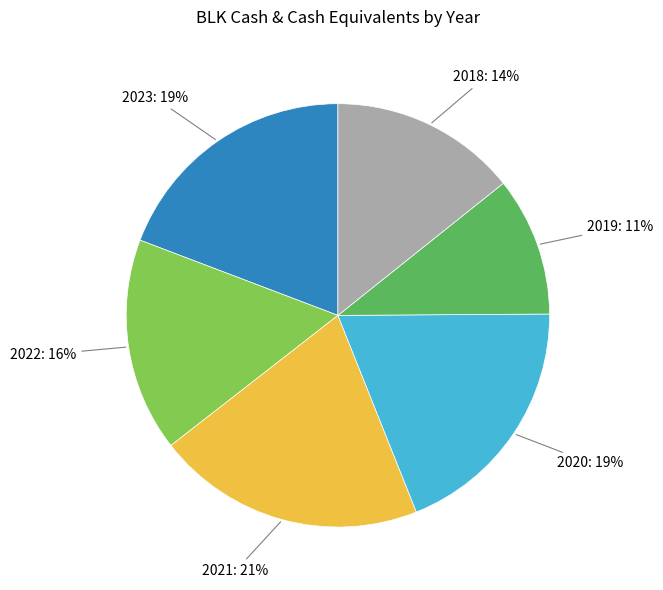

Count the number of slices in the pie.

6